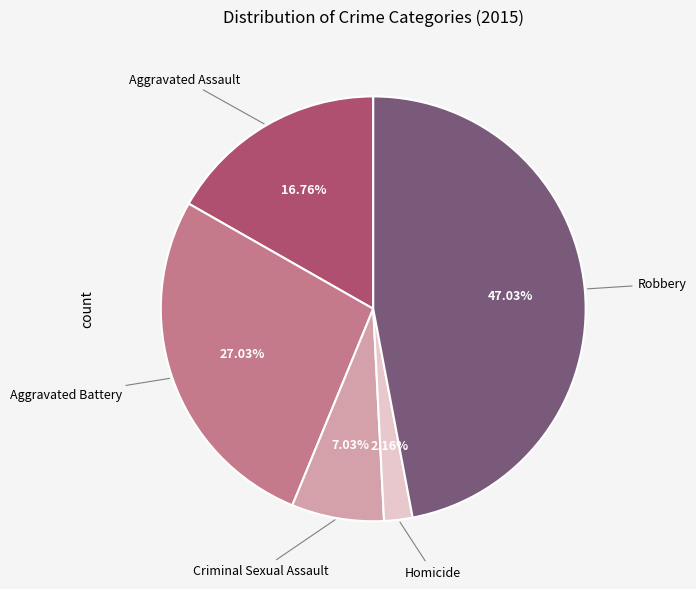

Is there any slice that represents more than half of the pie?

No